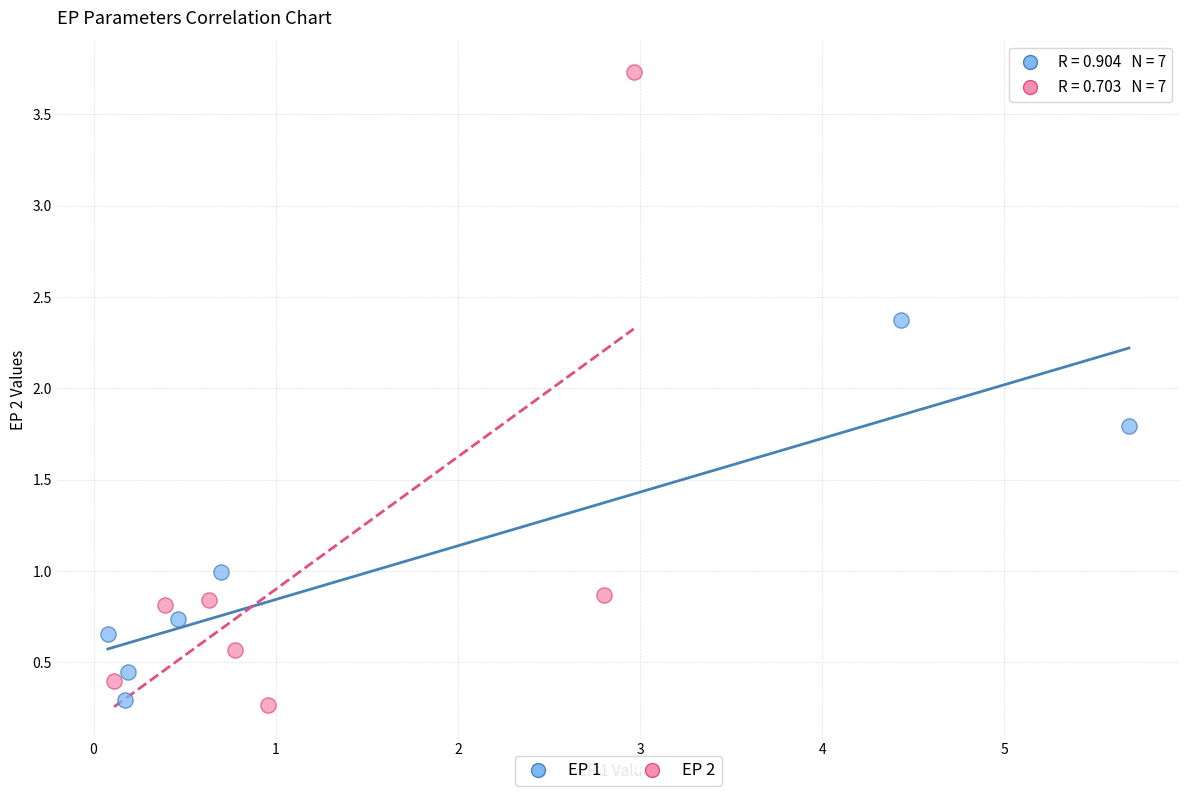

Which series contains the highest Y value?

EP 2